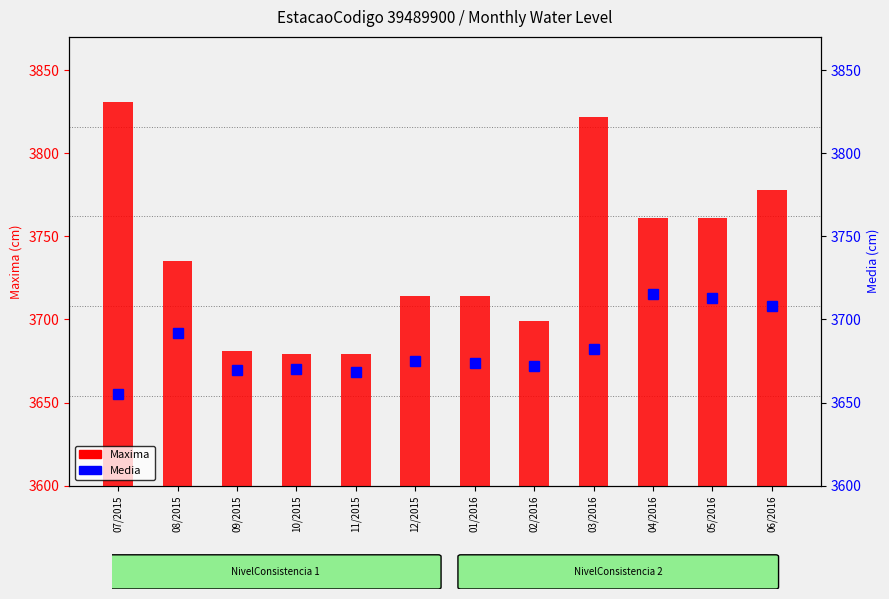

How many series are shown in this chart?

2